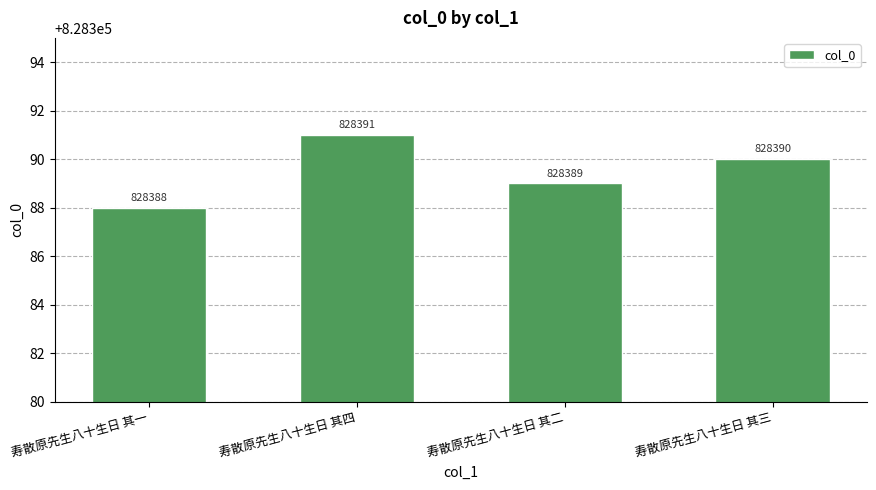

Are the bars horizontal?

No